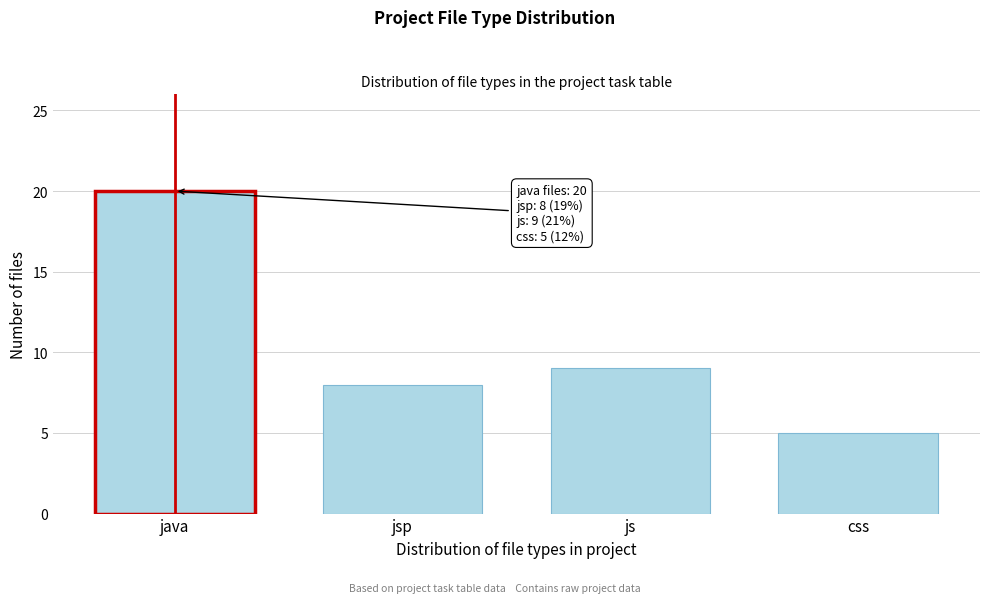

Reading right to left, extract all data points from this chart.

5	9	8	20